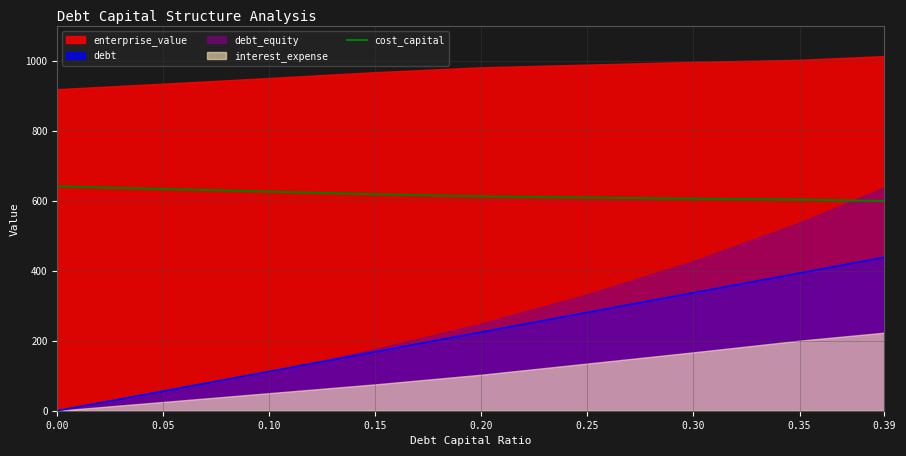

What is the difference between the second highest and second lowest values?

30.2